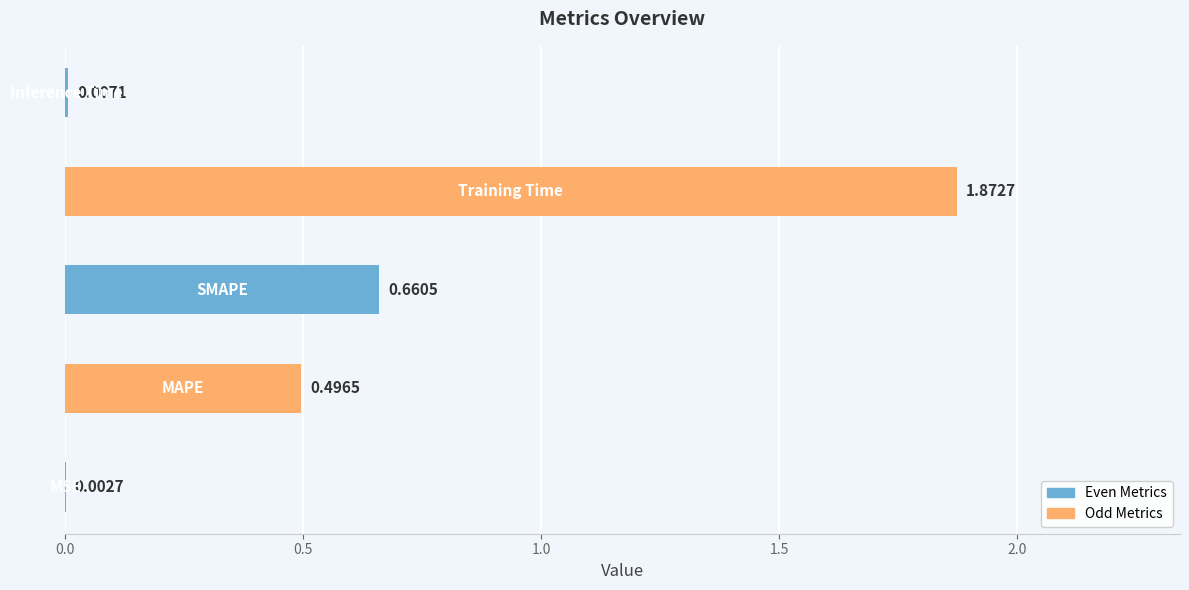

What is the sum of all values?

3.0